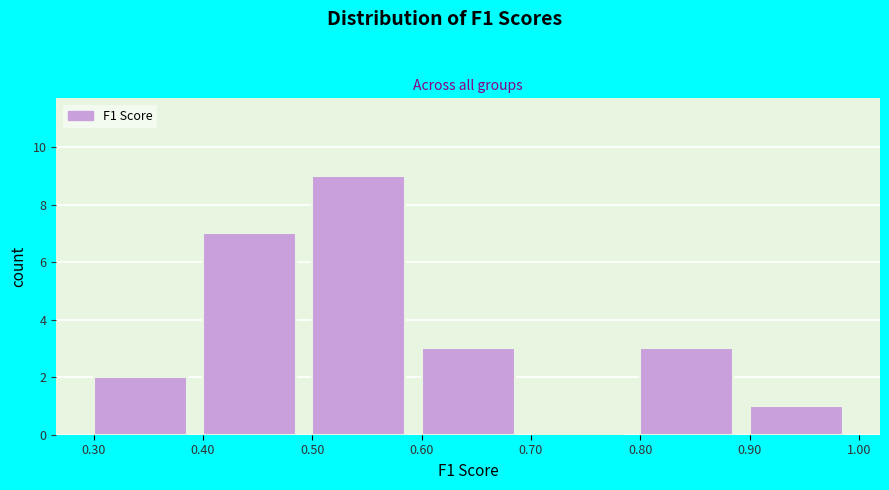

Over which range of the x-axis is the bar tallest?

0.50 to 0.60